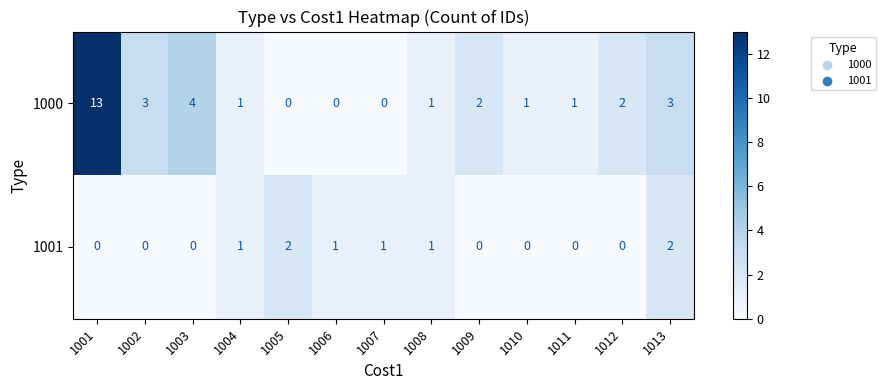

At which category is the sum across all series the highest?

1001